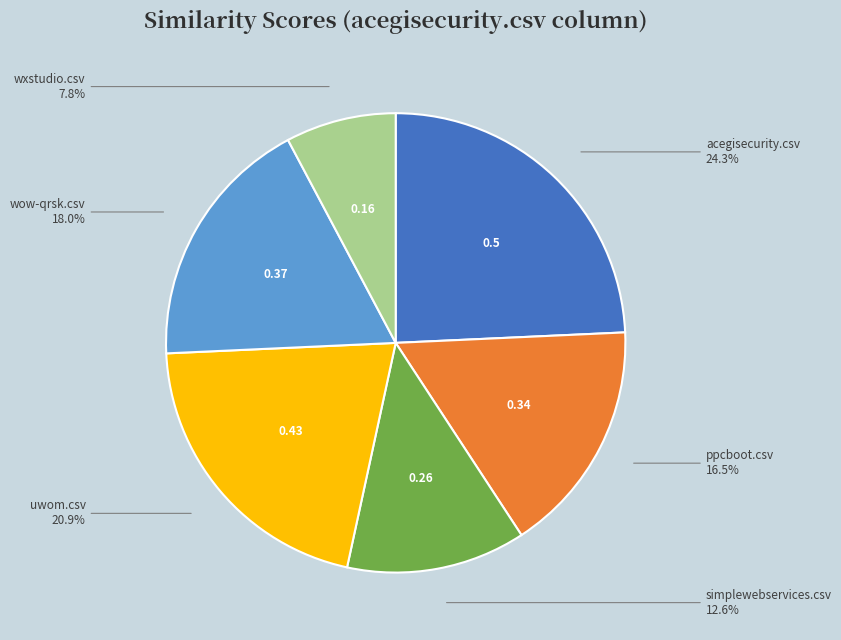

How many segments does this pie chart have?

6